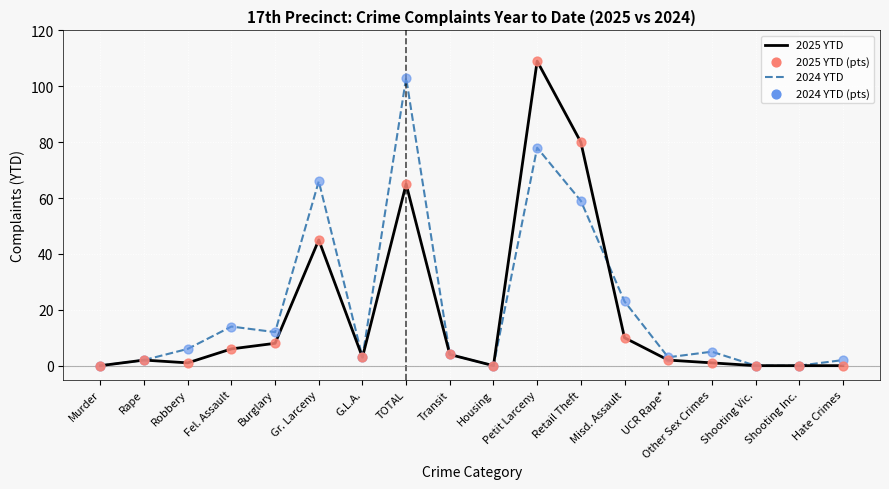

Is the value of 2025 YTD at Transit greater than the value of 2024 YTD at Misd. Assault?

No